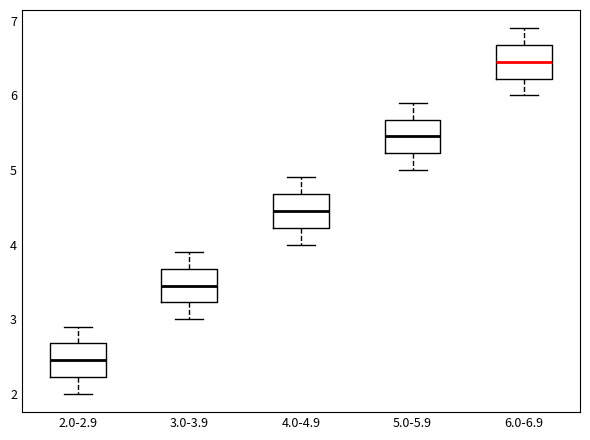

Reading left to right, transcribe this box plot: for each box, give where its median line is, the range the box spans, and where its two whiskers end, as read against the y-axis. The values are not printed on the chart, so give them approximately, as read against the axis.

2.0-2.9: median 2.5, box 2.2 to 2.7, whiskers 2.0 to 2.9
3.0-3.9: median 3.5, box 3.2 to 3.7, whiskers 3.0 to 3.9
4.0-4.9: median 4.5, box 4.2 to 4.7, whiskers 4.0 to 4.9
5.0-5.9: median 5.5, box 5.2 to 5.7, whiskers 5.0 to 5.9
6.0-6.9: median 6.5, box 6.2 to 6.7, whiskers 6.0 to 6.9